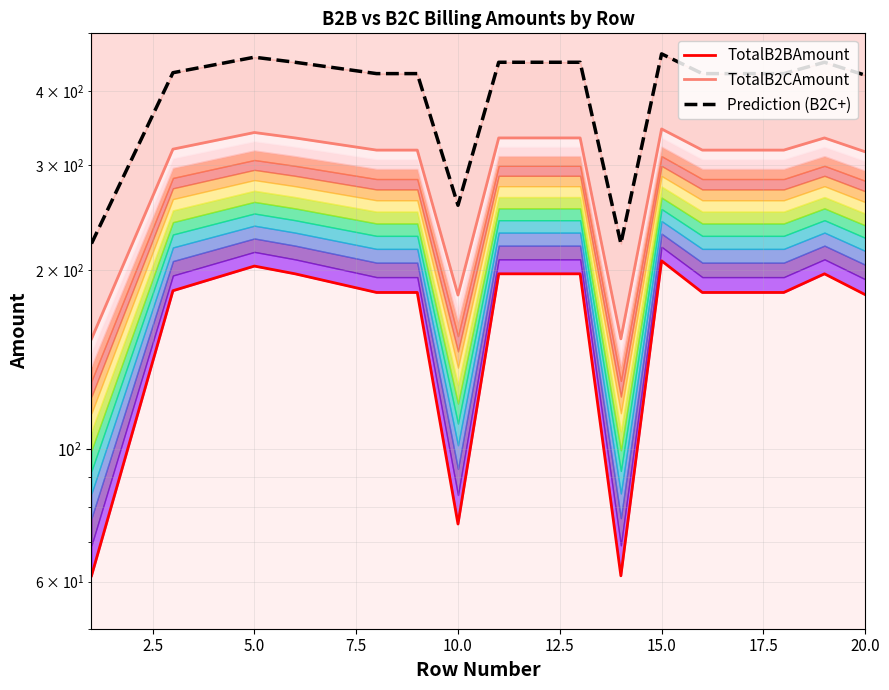

How many data points in TotalB2BAmount are less than 183?

4